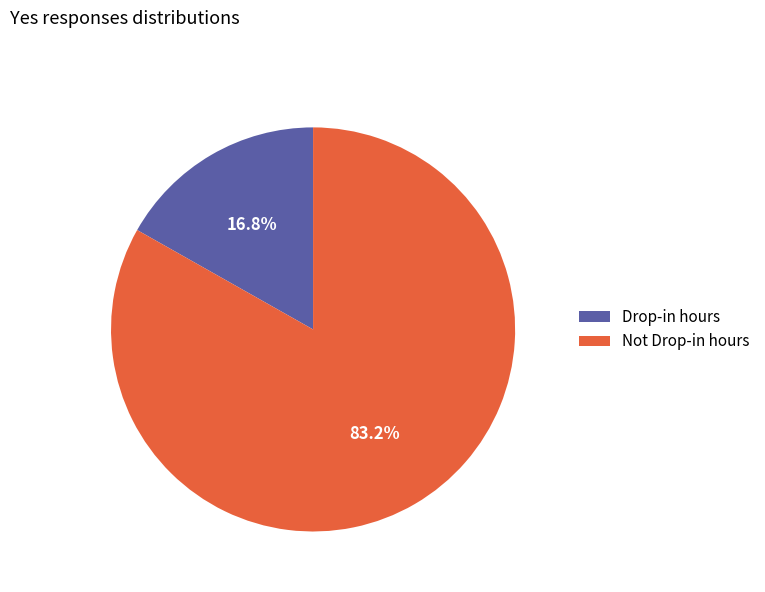

To the nearest percent, what is the difference between the Not Drop-in hours and Drop-in hours slice percentages?

66%